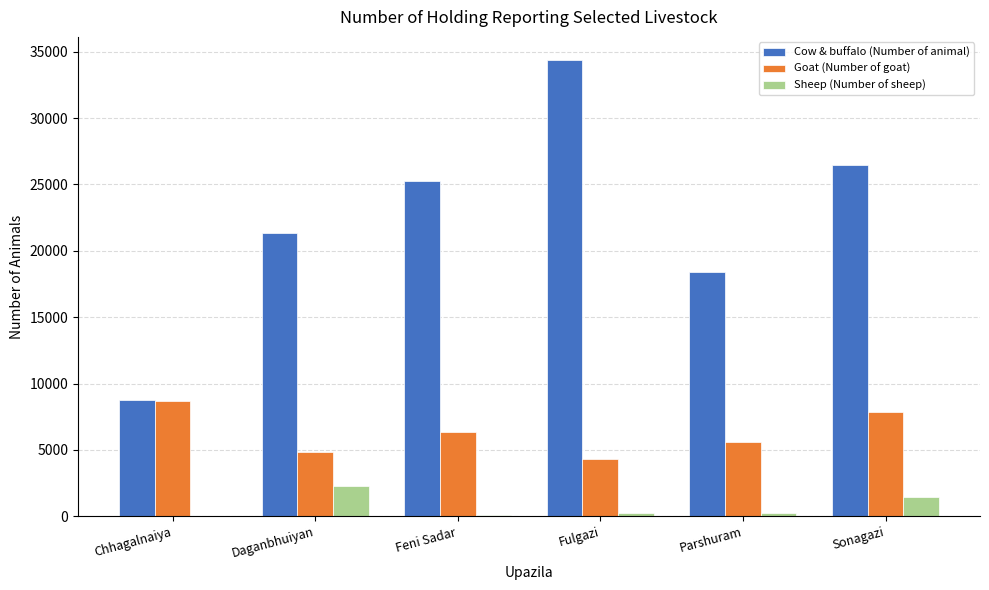

True or false: Goat (Number of goat) has a value of 10011 at Parshuram.

False